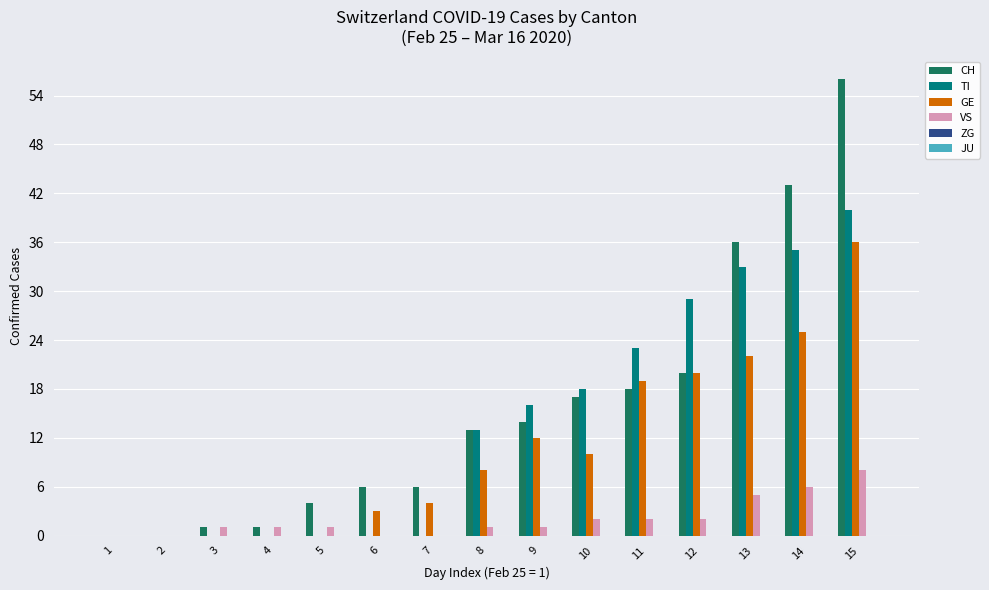

How many groups of bars are there?

15